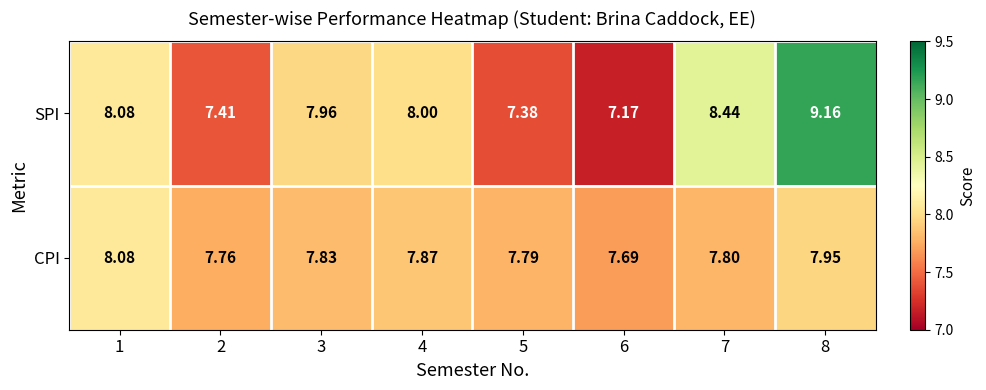

List the series in order of their overall mean, lowest first.

CPI, SPI